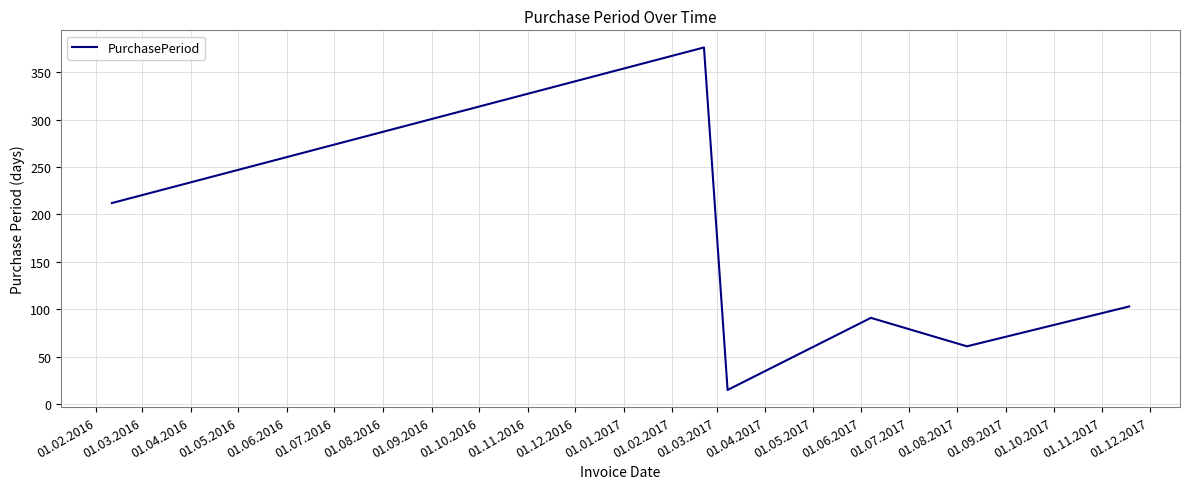

What is the smallest value displayed?

15